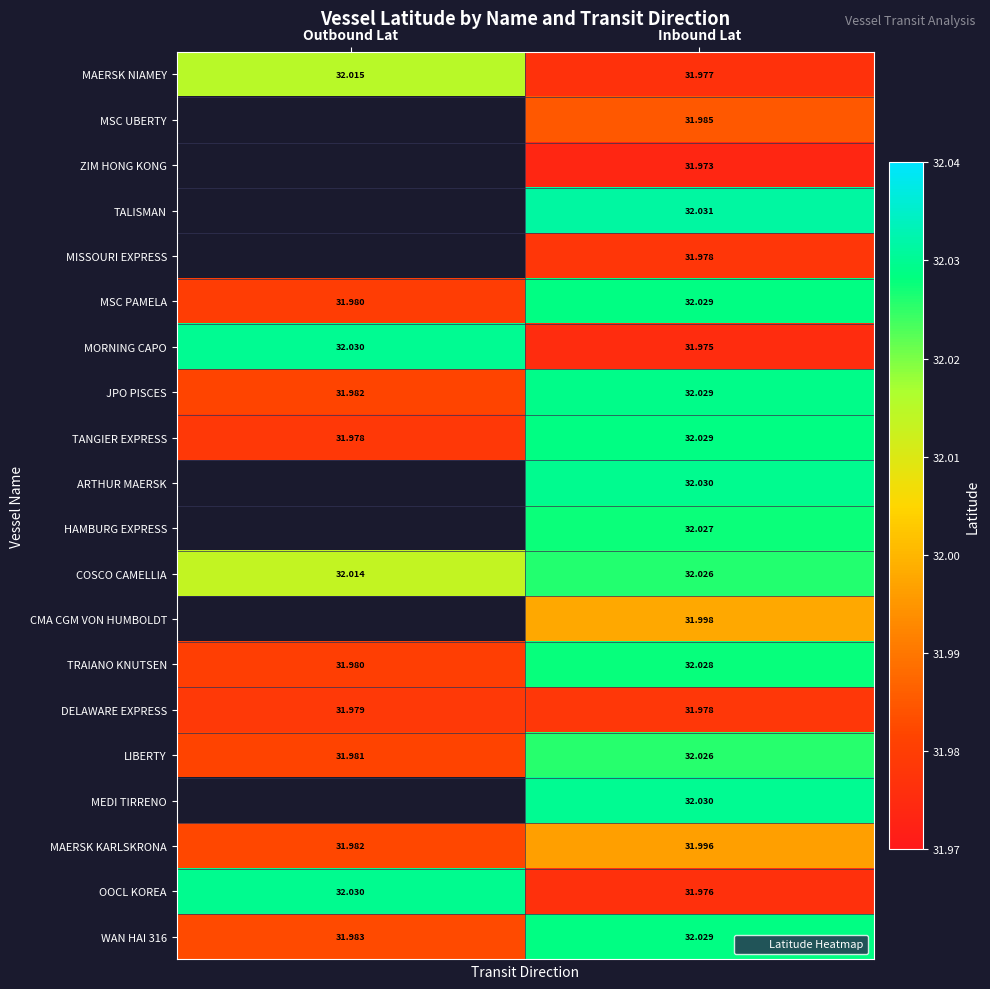

The value of ZIM HONG KONG at Inbound Lat is 19.5. True or false?

False